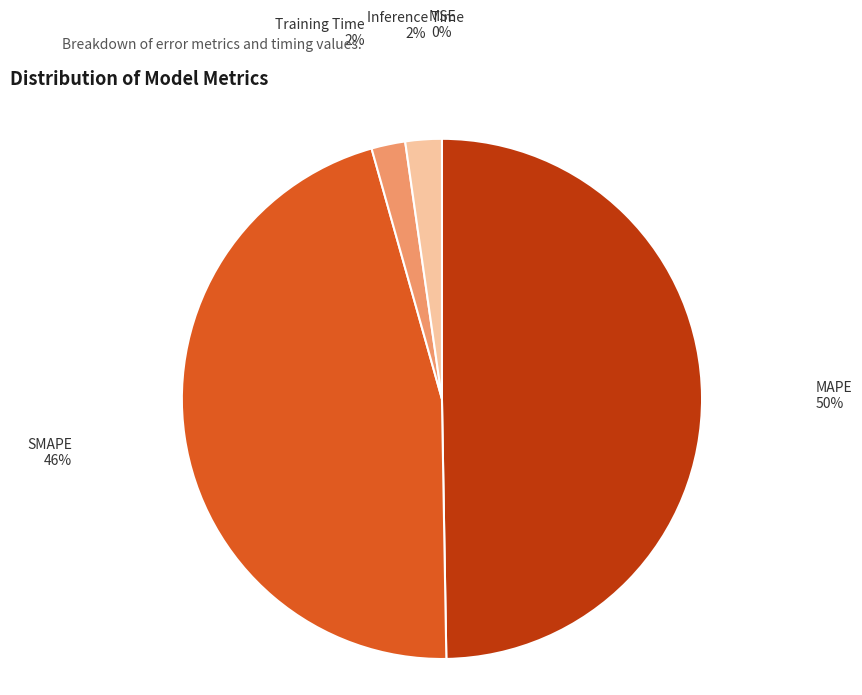

To the nearest percent, what is the average slice percentage?

20%